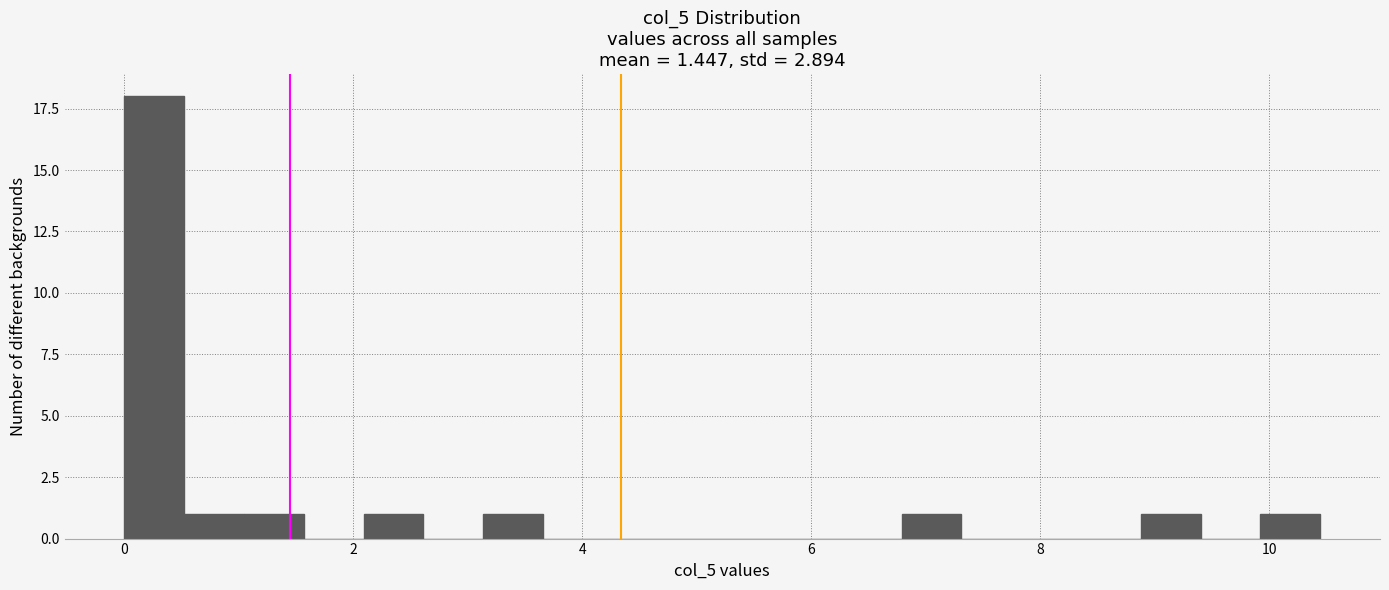

Around what value on the x-axis is the tallest bar? Give the approximate position of its centre, as read against the axis.

0.2